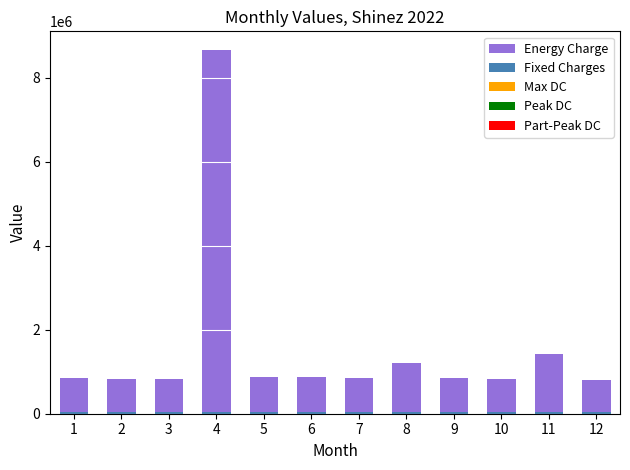

At which category is the sum across all series the highest?

4